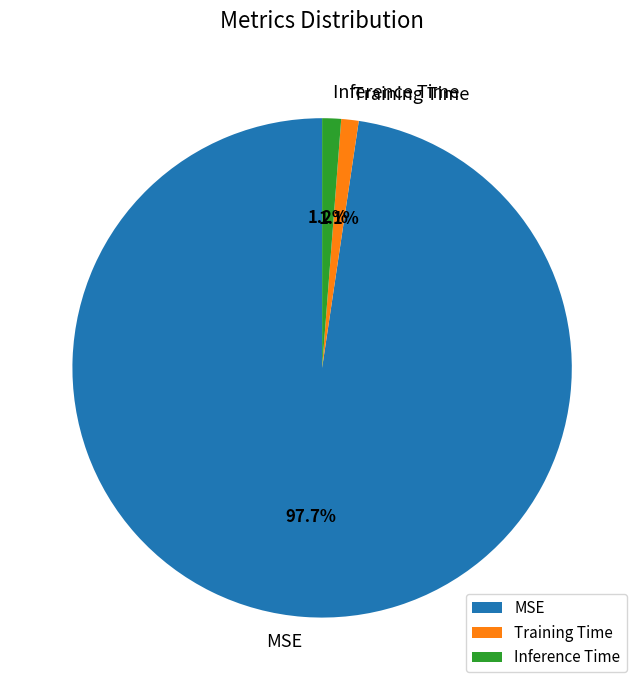

What is the largest slice in the pie chart?

MSE